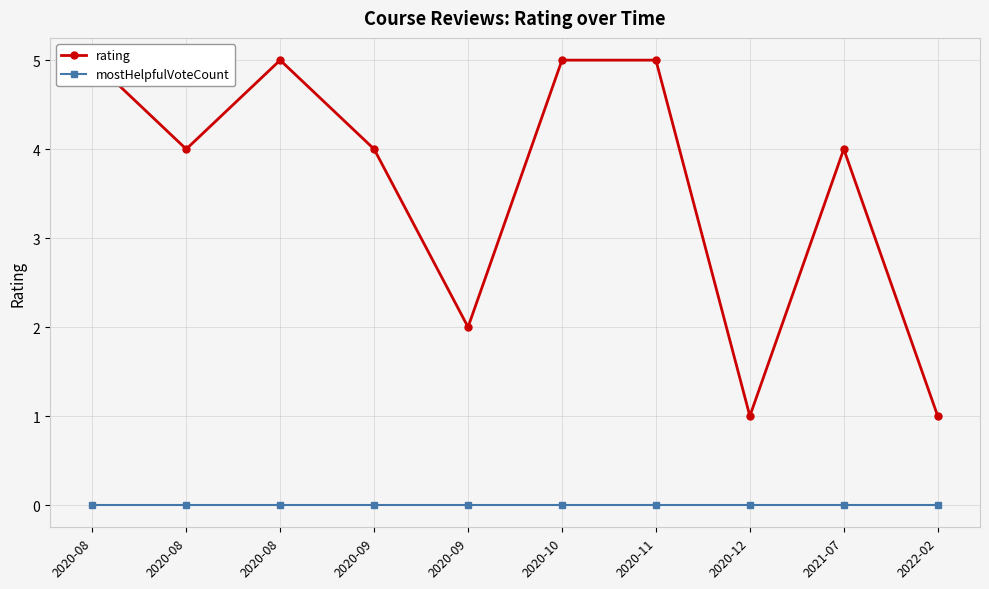

Where is mostHelpfulVoteCount nearest to the value 0?

2020-08